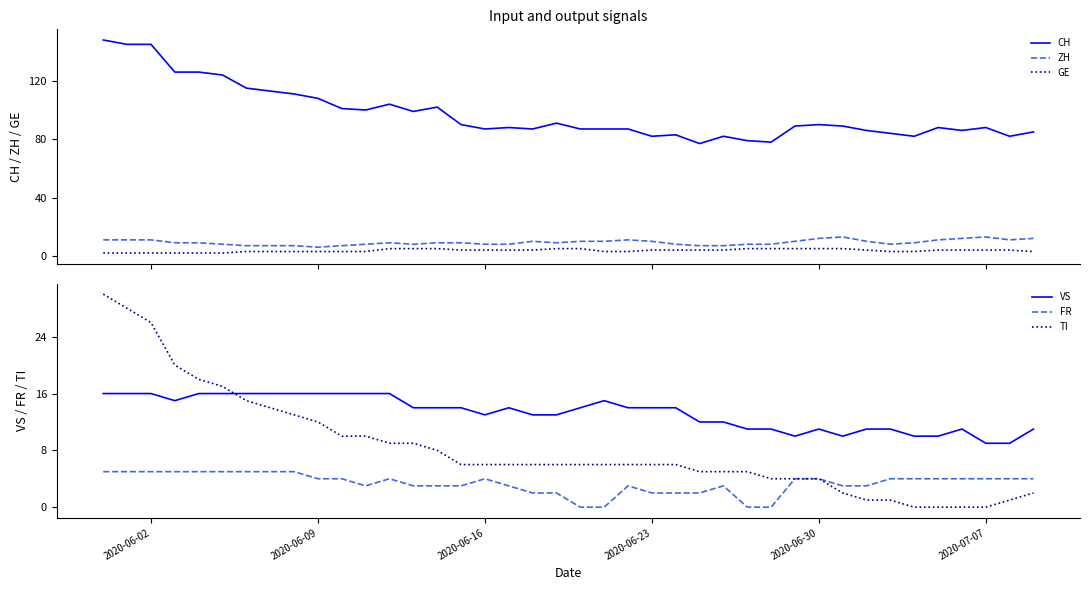

What is the maximum value for GE?

5